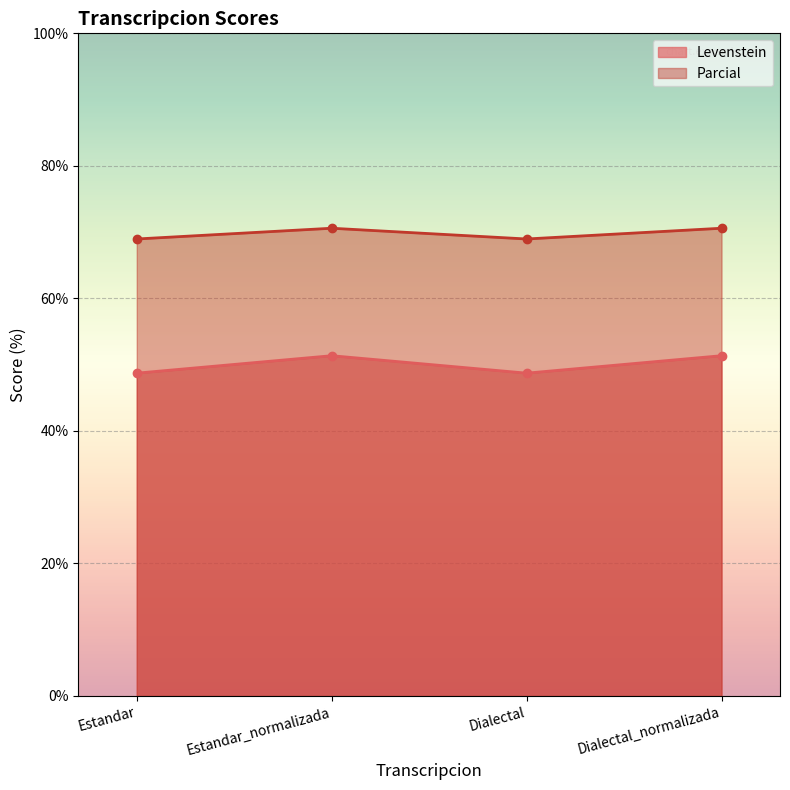

Reading right to left, what are all the values shown in this chart?

Levenstein: Dialectal_normalizada=51.4	Dialectal=48.7	Estandar_normalizada=51.4	Estandar=48.7
Parcial: Dialectal_normalizada=70.6	Dialectal=69.0	Estandar_normalizada=70.6	Estandar=69.0